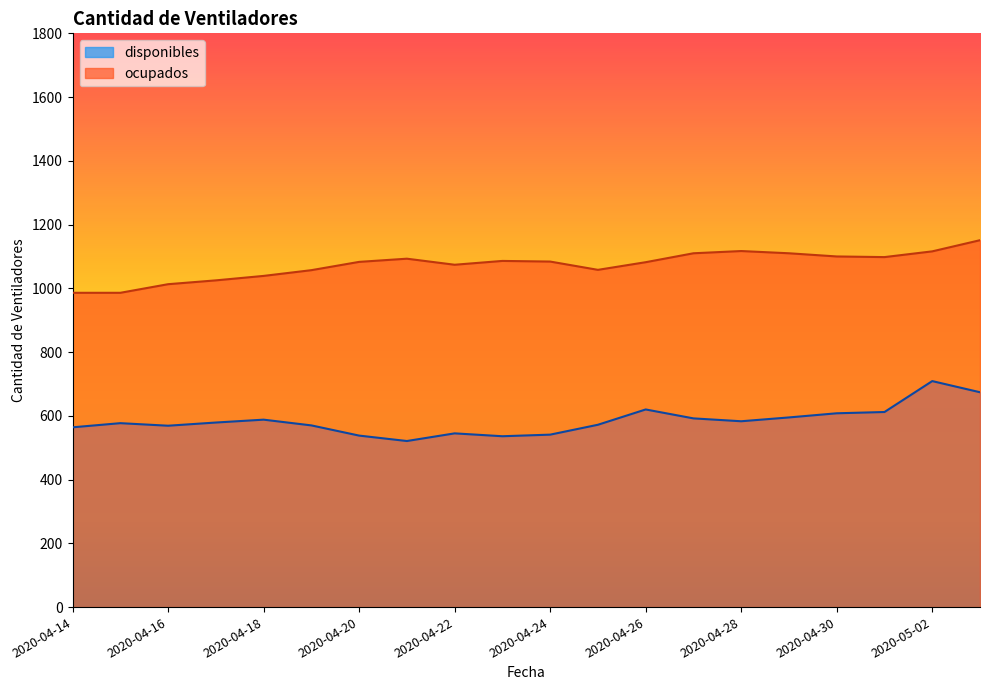

Between 2020-04-26 and 2020-05-01, which is larger?

2020-04-26